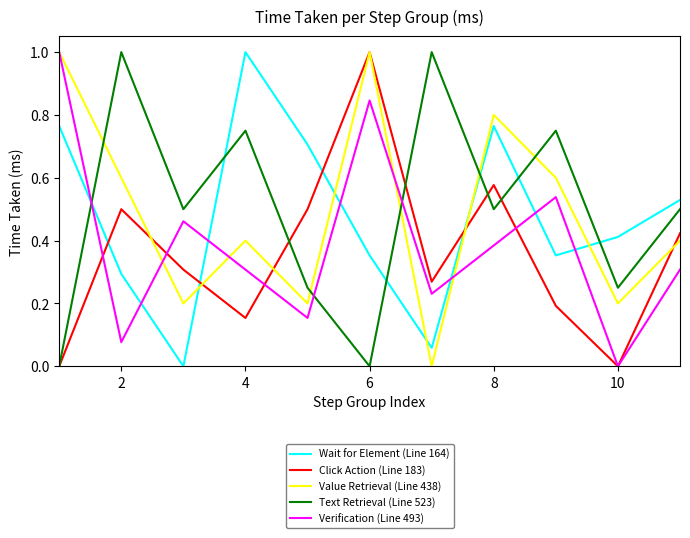

What is the maximum value for Value Retrieval (Line 438)?

1.0